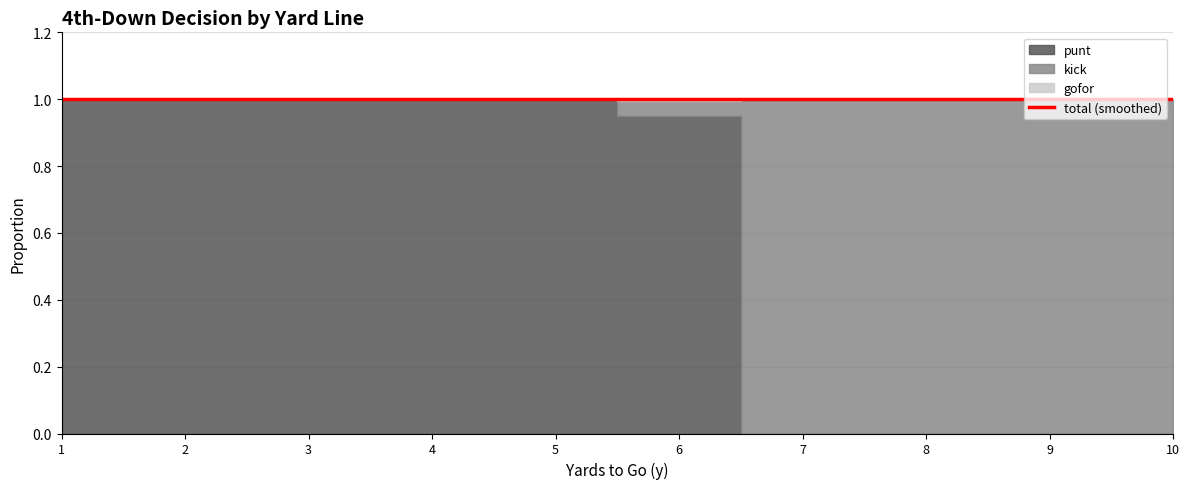

True or false: punt and kick intersect in this chart.

True